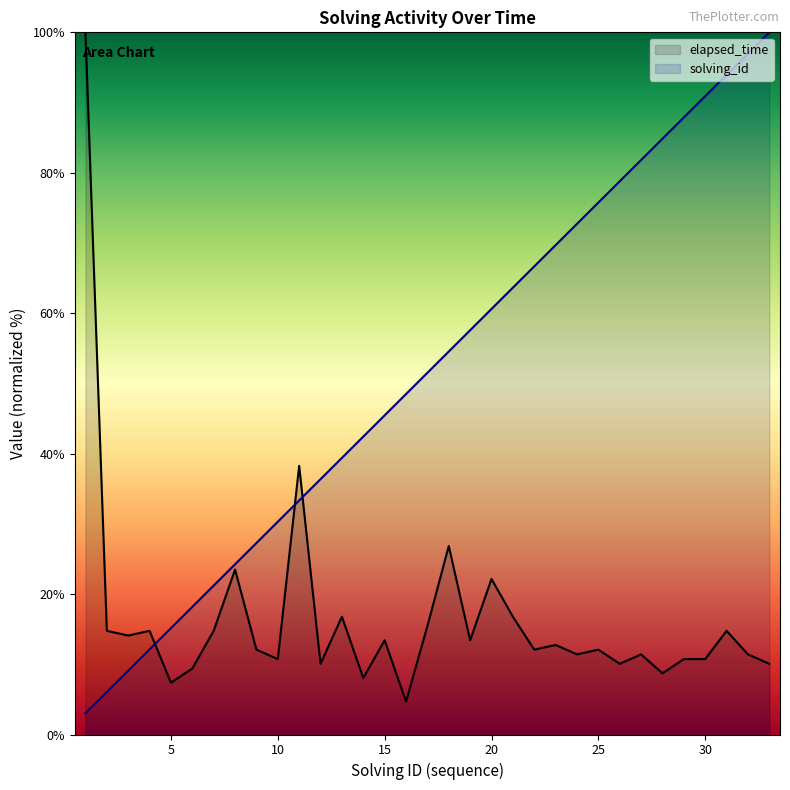

Between 23 and 31, which series saw the biggest shift?

solving_id